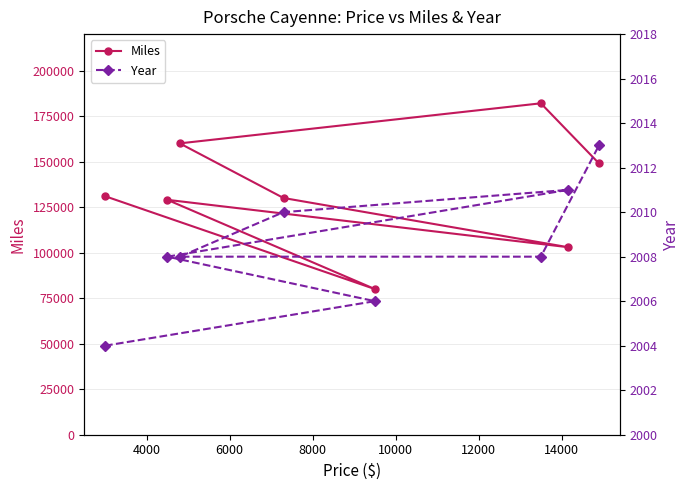

What is the value of the Miles point at the 7th from the left?

103000